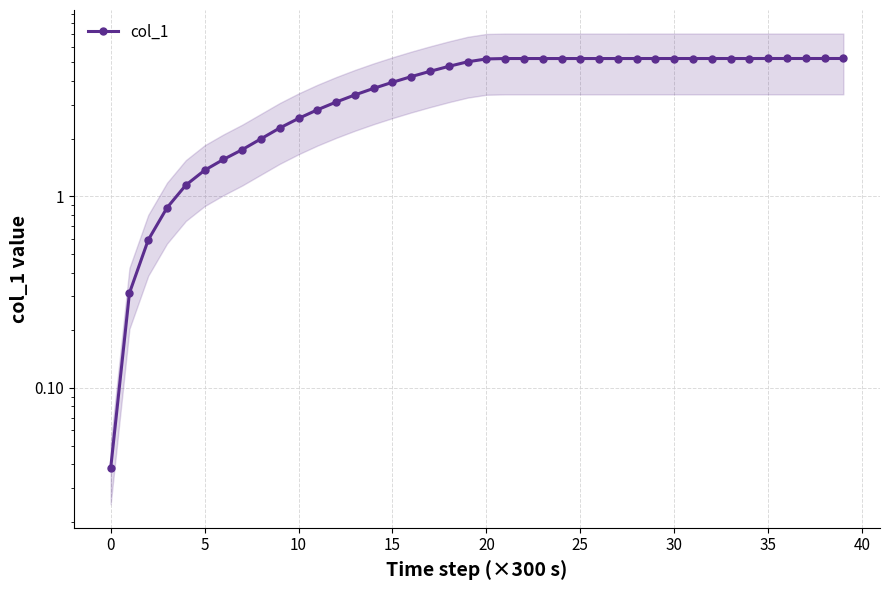

The chart shows a value of 6.9 at 19. True or false?

False